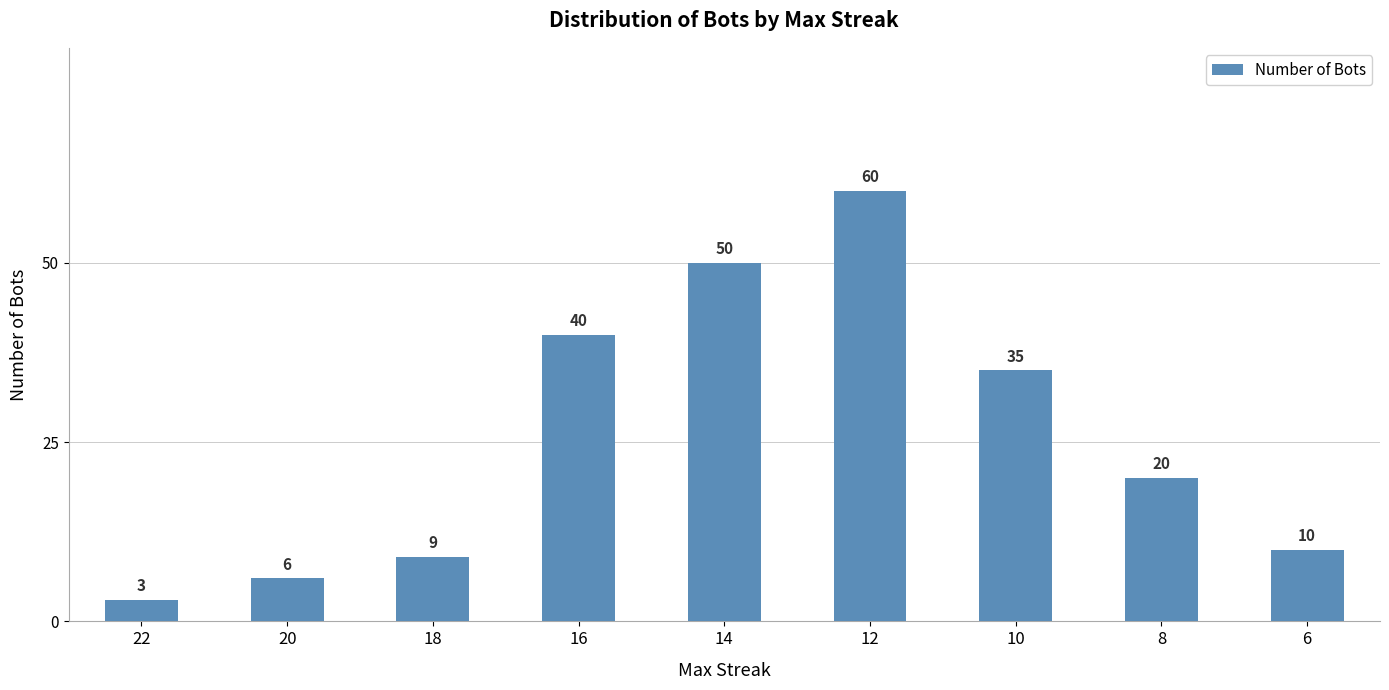

Rank the categories by value from lowest to highest.

22, 20, 18, 6, 8, 10, 16, 14, 12